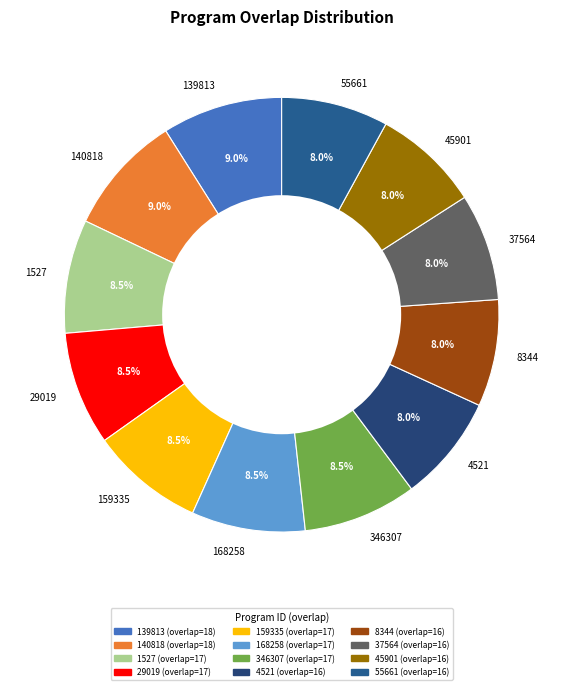

Do 37564 and 8344 together represent more than half of the pie?

No